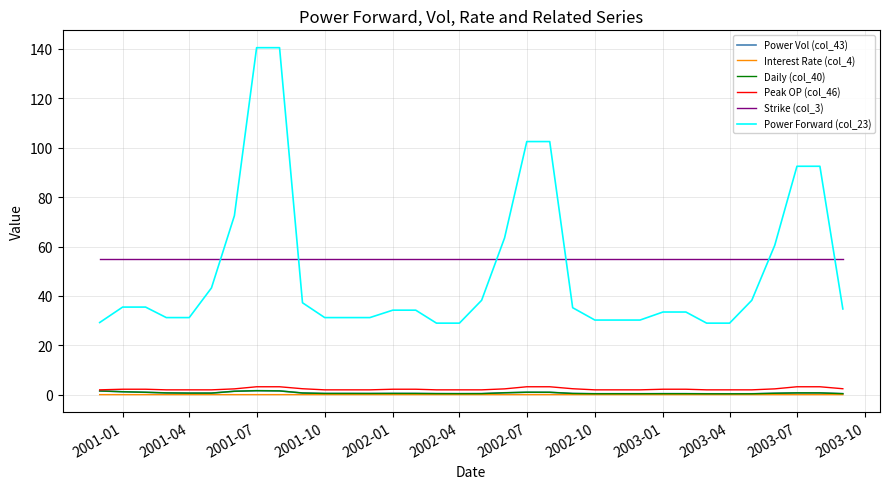

Does the chart display data point markers on the line(s)?

No